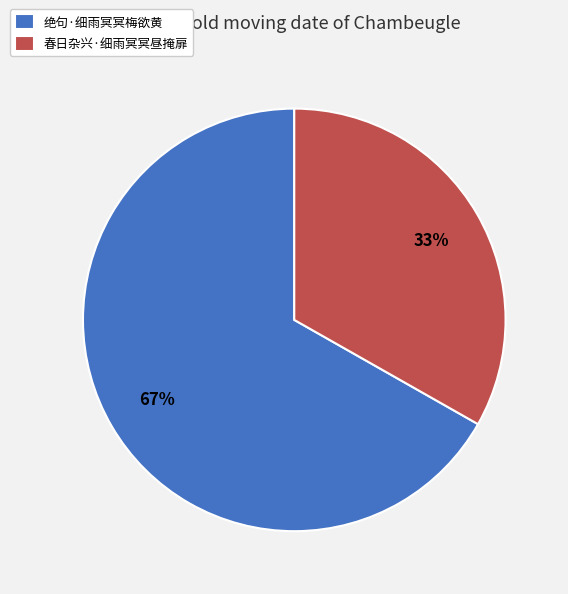

To the nearest percent, what percentage of the pie is 春日杂兴·细雨冥冥昼掩扉?

33%